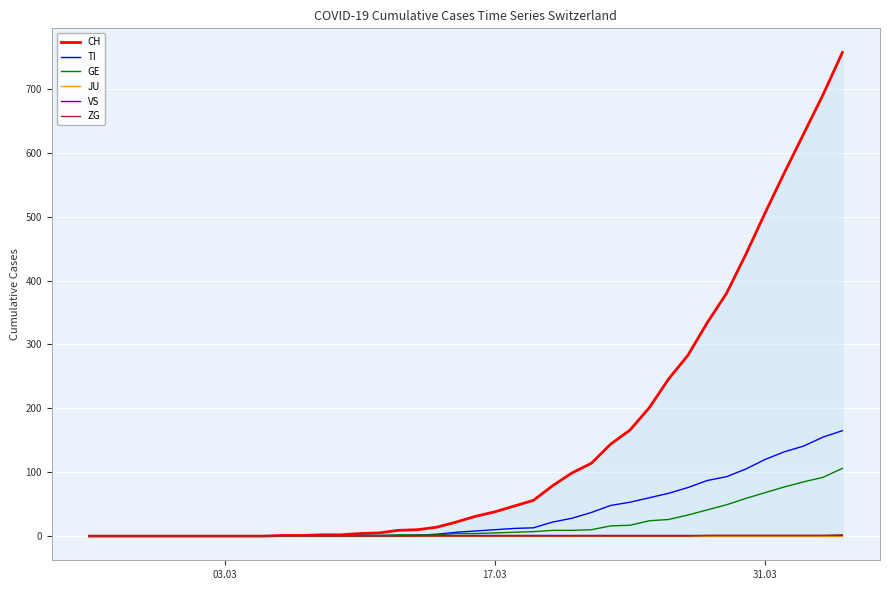

Reading left to right, extract all data points from this chart.

CH: 0	0	0	0	0	0	0	0	0	0	1	1	2	2	4	5	9	10	14	22	31	38	47	56	79	99	114	144	166	201	246	283	334	380	441	506	569	630	691	757
TI: 0	0	0	0	0	0	0	0	0	0	0	0	0	0	1	1	1	1	3	6	8	10	12	13	22	28	37	48	53	60	67	76	87	93	105	120	132	141	155	165
GE: 0	0	0	0	0	0	0	0	0	0	0	0	0	0	1	1	2	2	2	4	4	5	6	7	9	9	10	16	17	24	26	33	41	49	59	68	77	85	92	106
JU: 0	0	0	0	0	0	0	0	0	0	0	0	0	0	0	0	0	0	0	0	0	0	0	0	0	0	0	0	0	0	0	0	0	0	0	0	0	0	0	0
VS: 0	0	0	0	0	0	0	0	0	0	0	0	0	0	0	0	0	1	1	1	1	1	1	1	1	1	1	1	1	1	1	1	1	1	1	1	1	1	1	1
ZG: 0	0	0	0	0	0	0	0	0	0	0	0	0	0	0	0	0	0	0	0	0	0	0	0	0	0	0	0	0	0	0	0	1	1	1	1	1	1	1	2